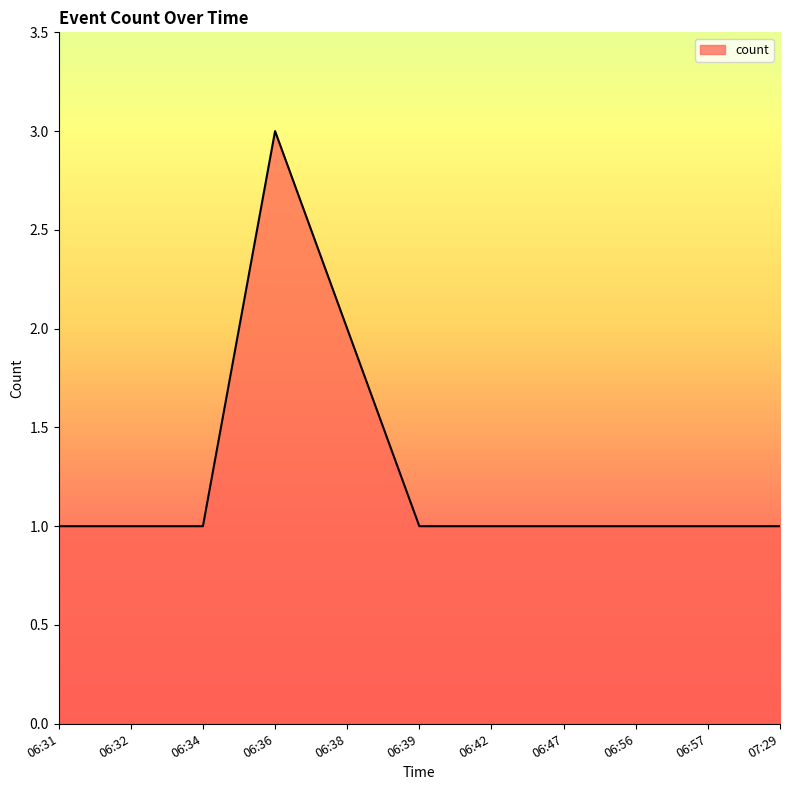

What is the ratio of the value at 06:56 to the value at 06:39?

1.0